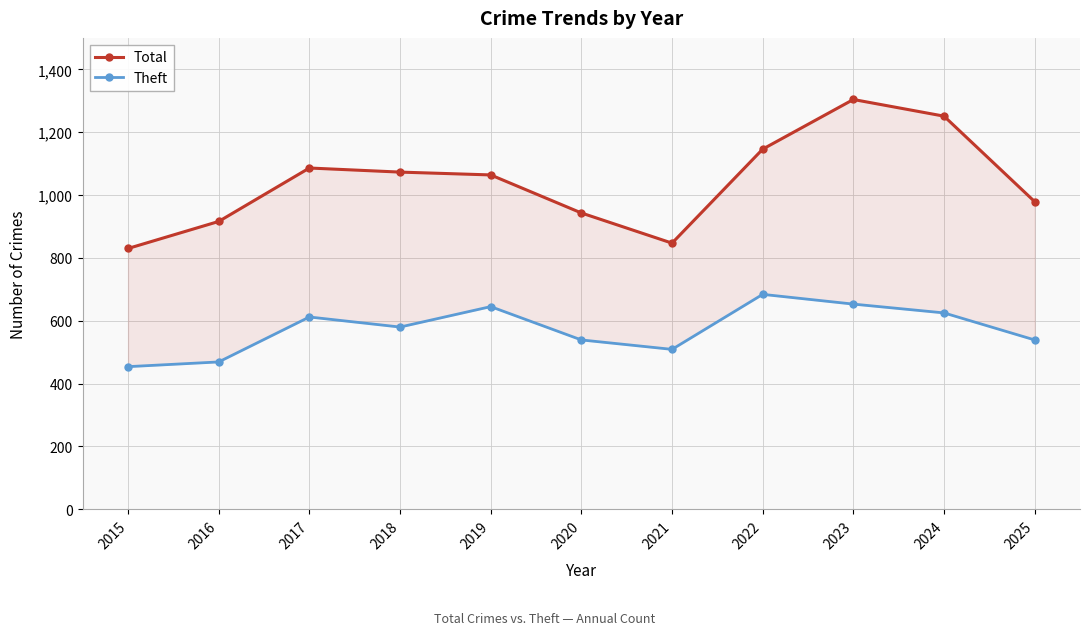

Reading left to right, what are all the values shown in this chart?

Total: 2015=830	2016=916	2017=1086	2018=1073	2019=1064	2020=943	2021=847	2022=1146	2023=1304	2024=1251	2025=979
Theft: 2015=454	2016=469	2017=612	2018=580	2019=645	2020=539	2021=509	2022=684	2023=653	2024=625	2025=539